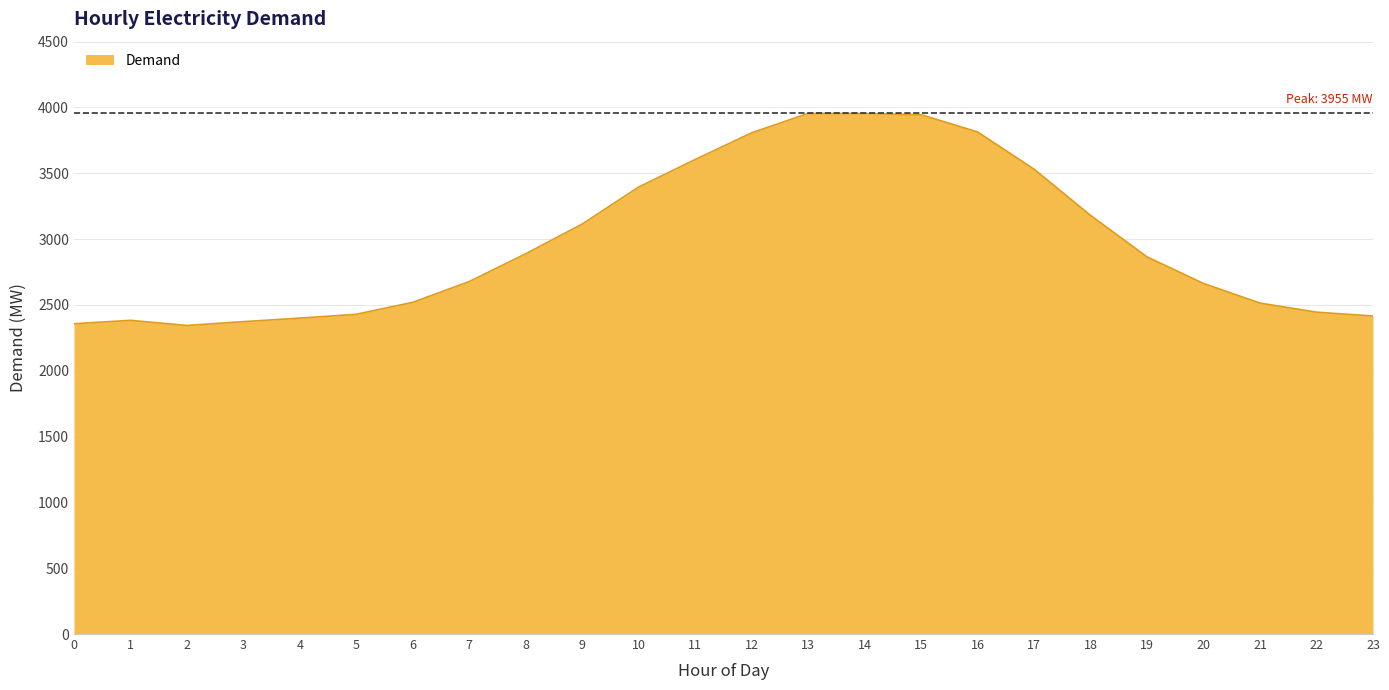

What value does the data have at 4?

2400